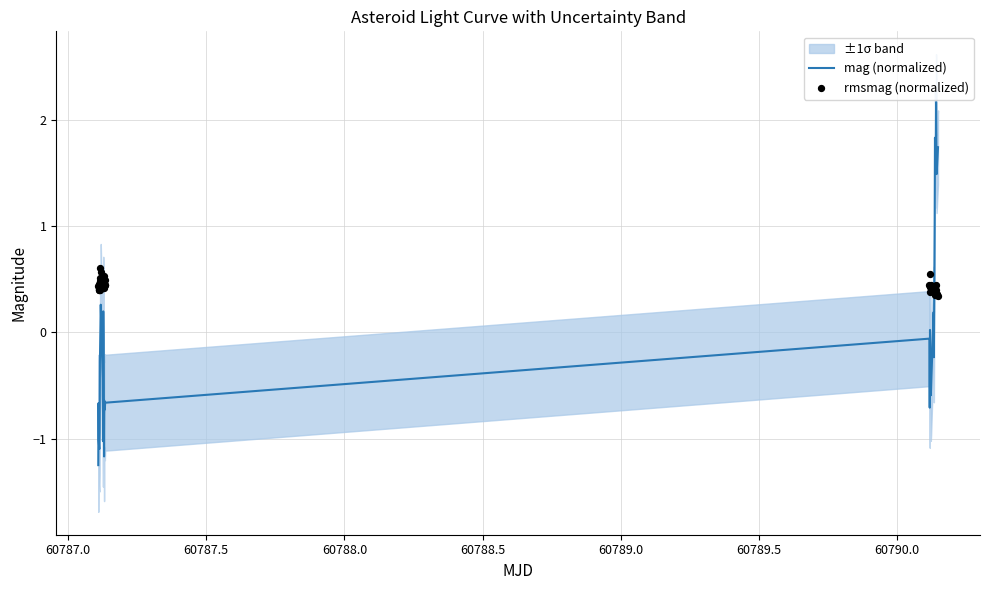

At how many categories does at least one series exceed 0?

35